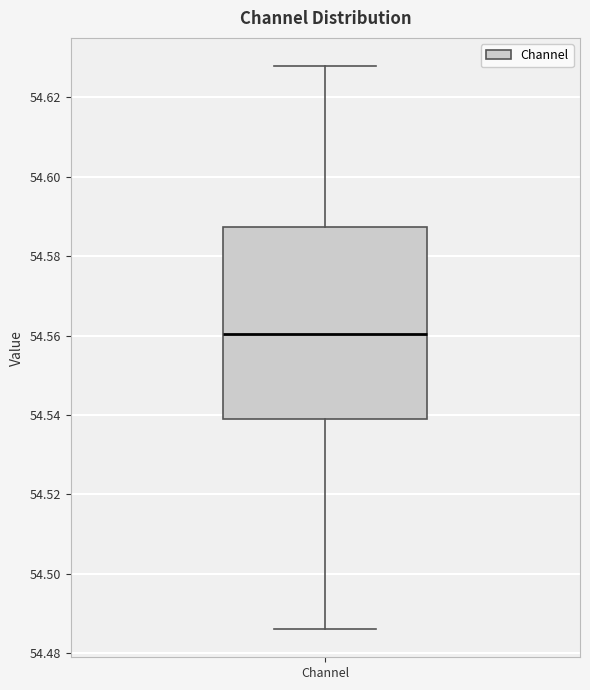

Transcribe this box plot: give where the median line is, the range the box spans, and where the two whiskers end, as read against the y-axis. The values are not printed on the chart, so give them approximately, as read against the axis.

median 54.560, box 54.540 to 54.588, whiskers 54.486 to 54.628